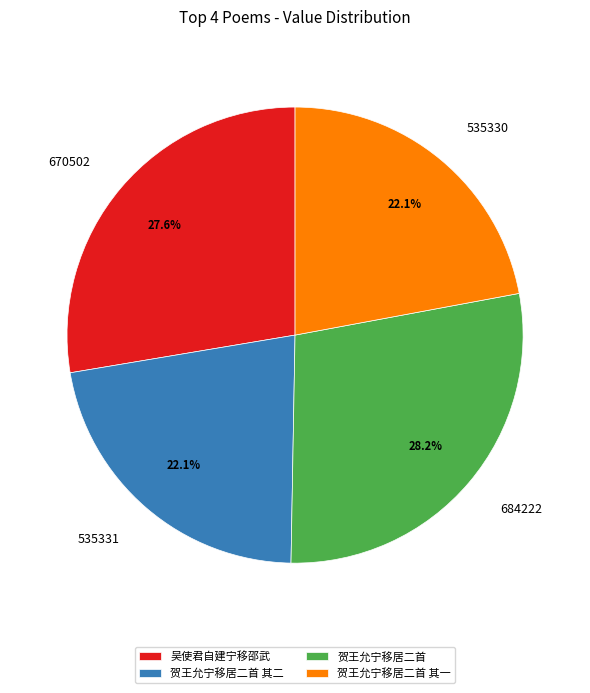

To the nearest percent, what is the average slice percentage?

25%